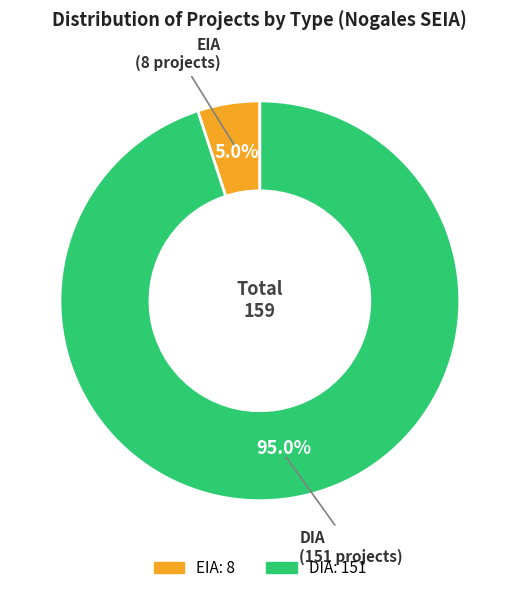

To the nearest percent, what is the combined percentage of DIA and EIA?

100%